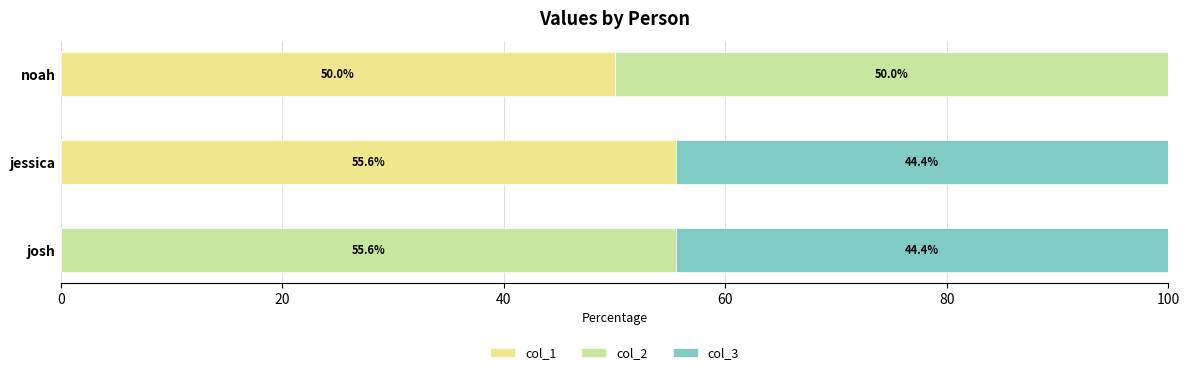

The col_1 series shows 0.0 at josh. True or false?

True